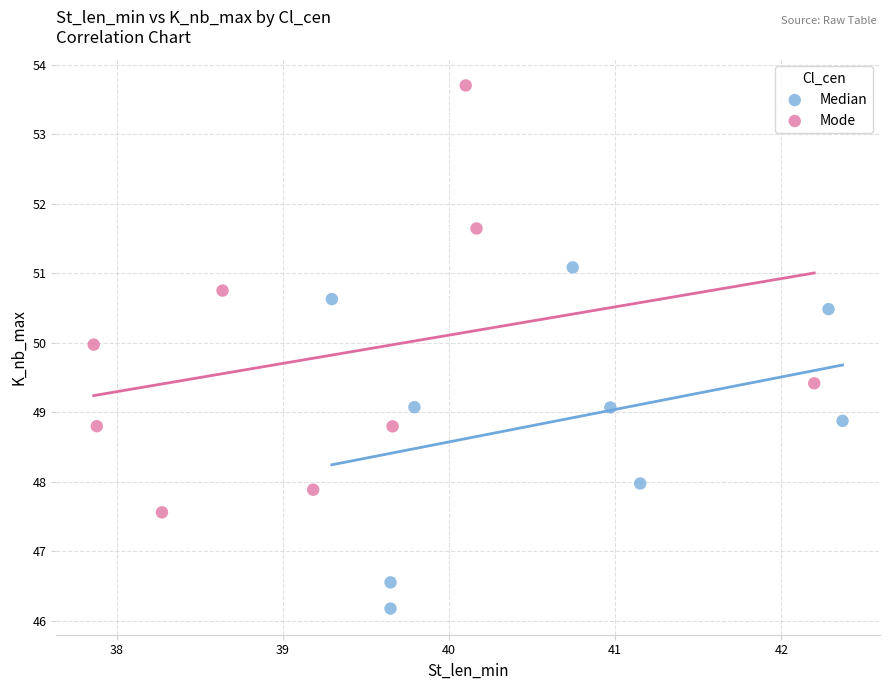

What are all the series names shown in the legend?

Median, Mode